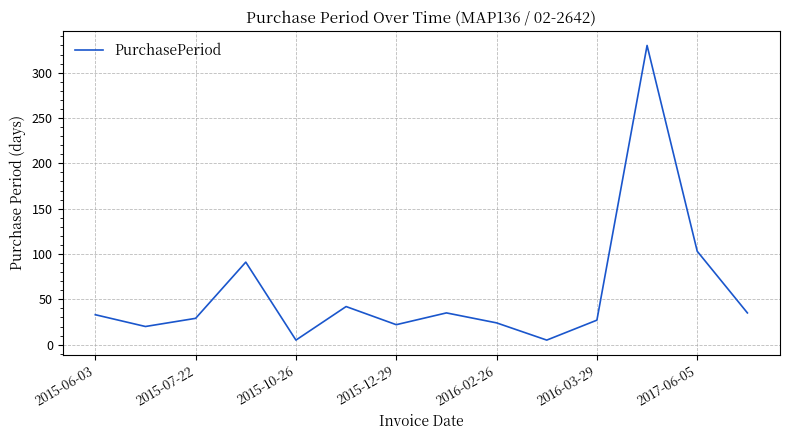

Does the chart have visible grid lines?

Yes